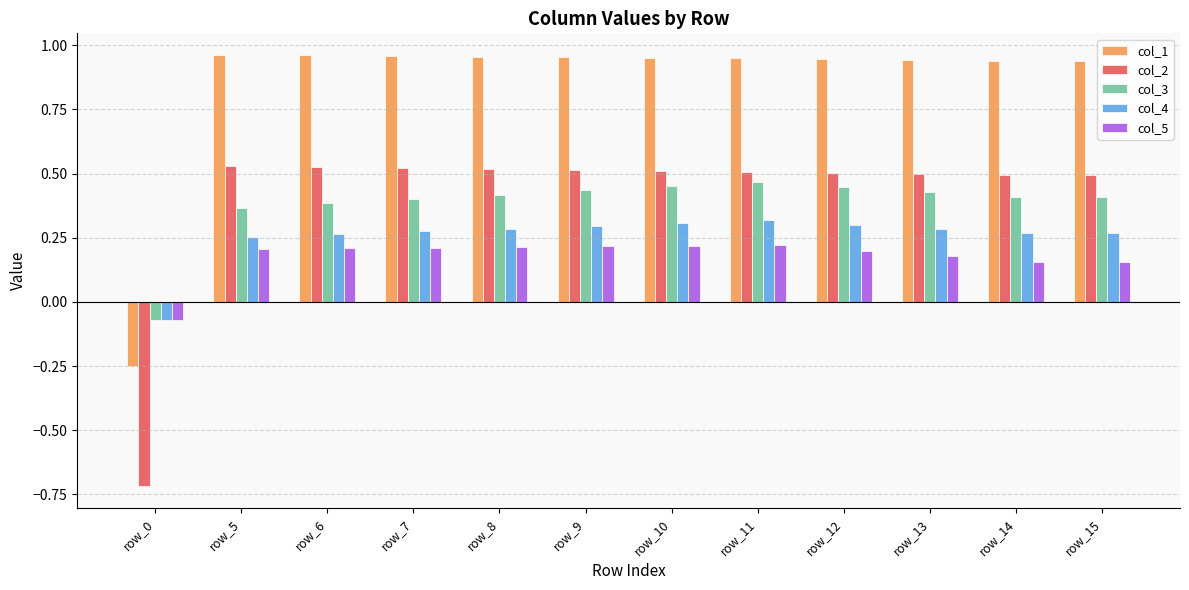

What is the difference between the maximum and minimum values in the col_2 series?

1.2